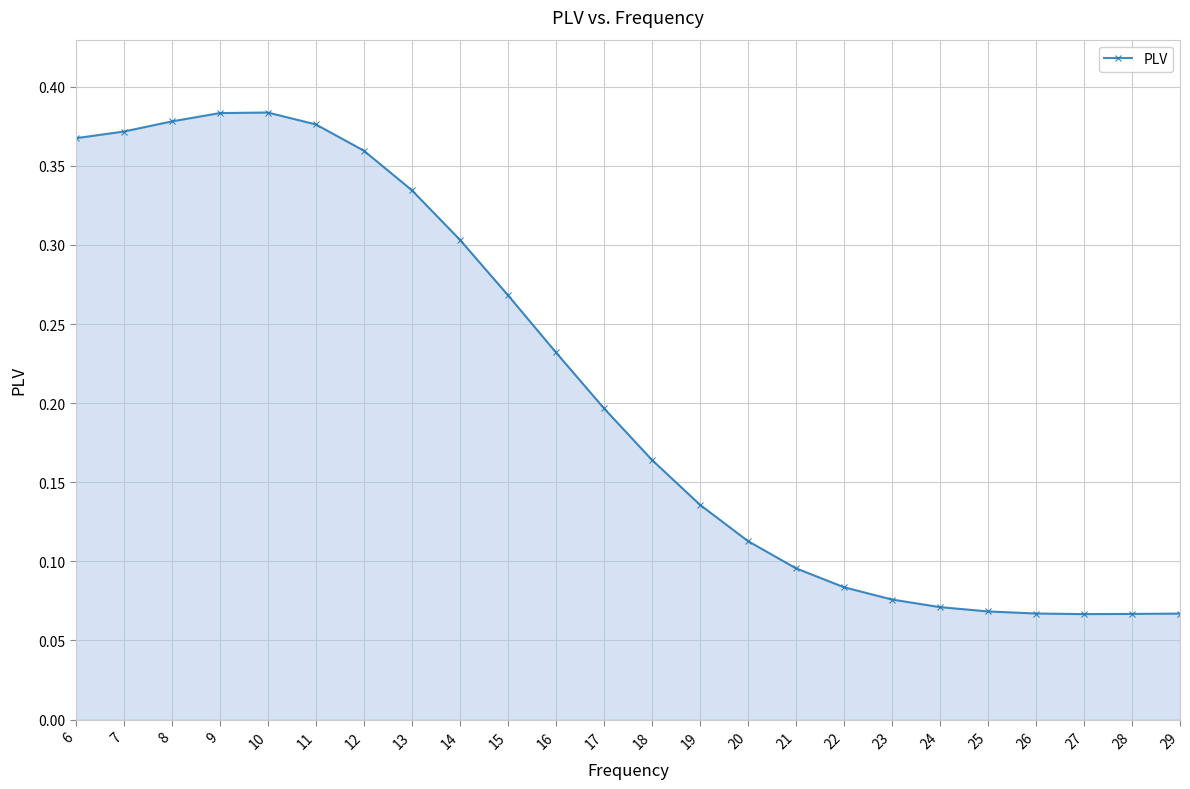

What is the sum of all values?

5.0